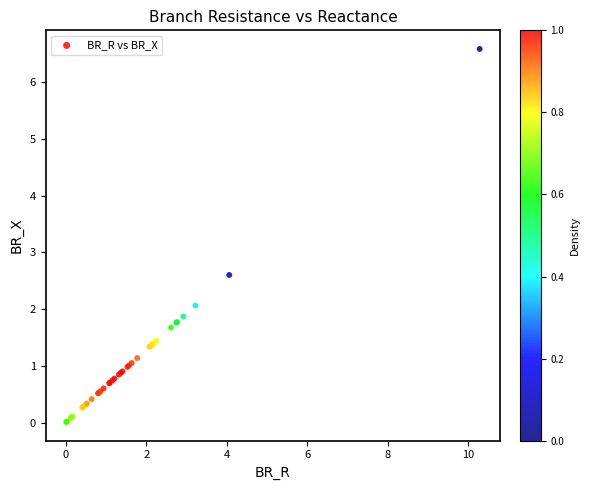

What Y value in the scatter plot is closest to 3?

2.6